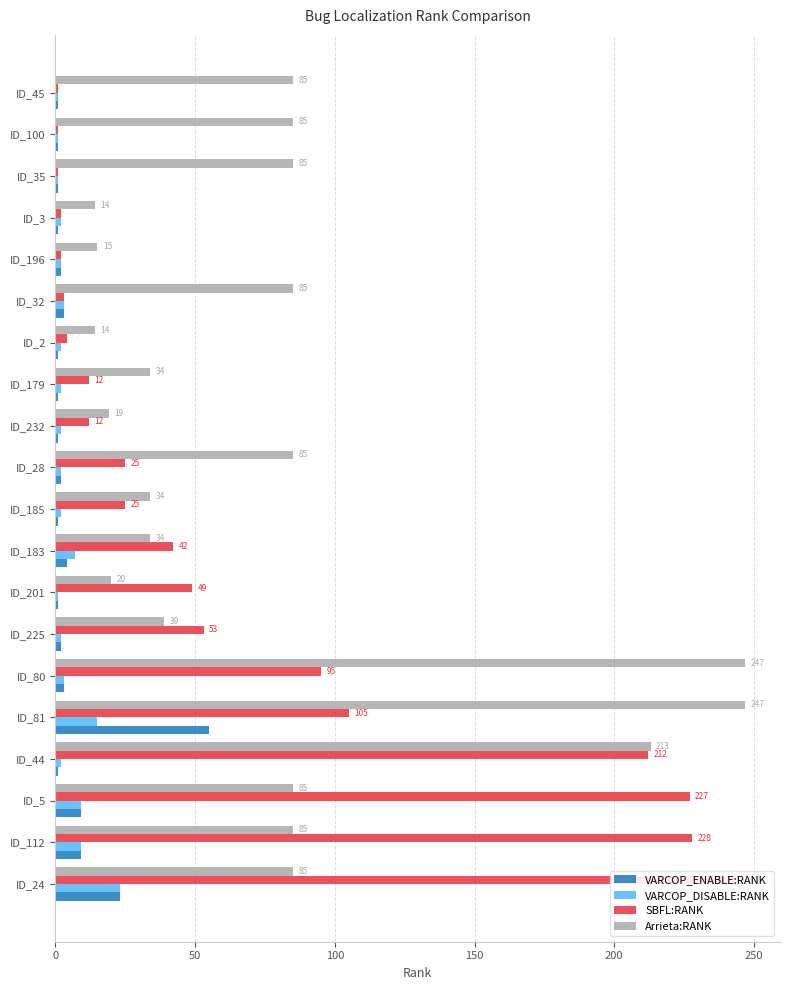

How many data points in Arrieta:RANK are less than 85?

9